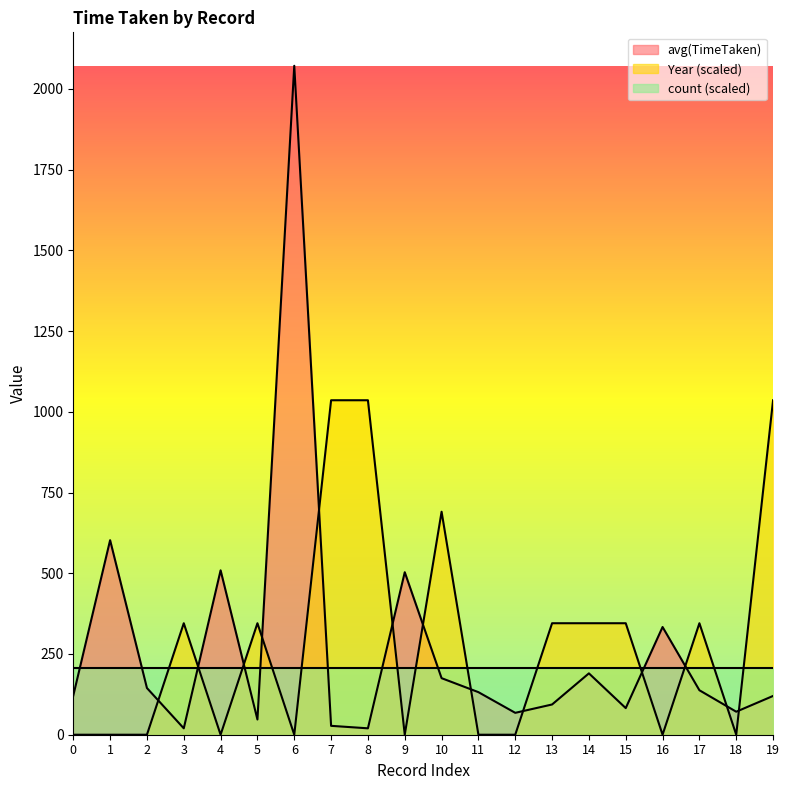

Where do avg(TimeTaken) and Year first cross each other?

2 and 3